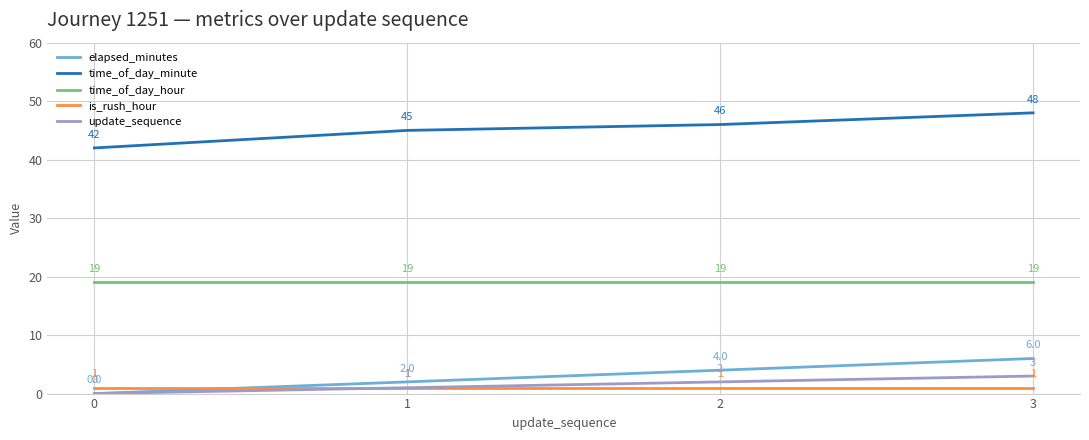

The value of is_rush_hour at 2 is 1. True or false?

True